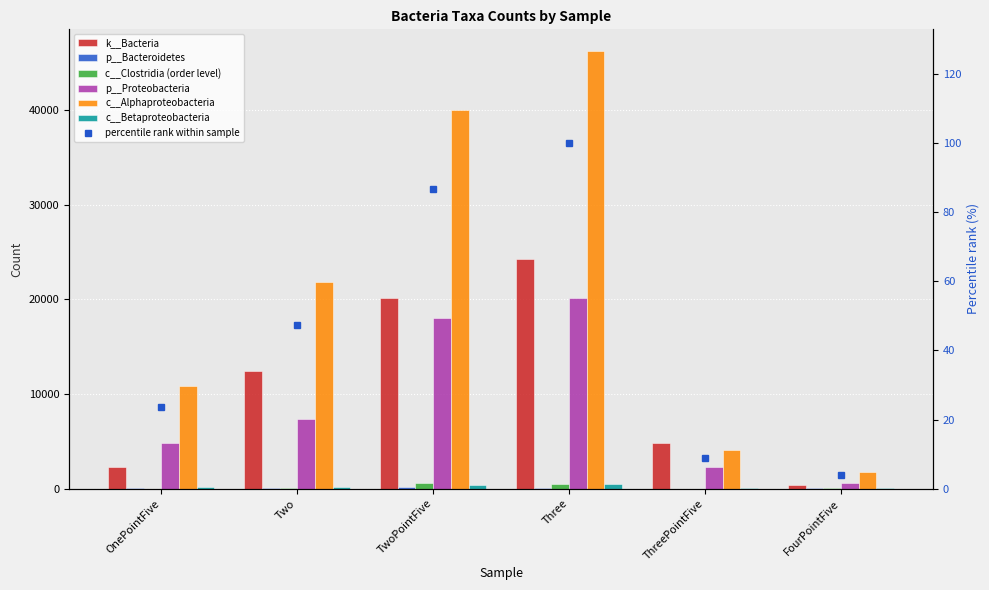

What is the sum of the c__Alphaproteobacteria values at Two and TwoPointFive?

61932